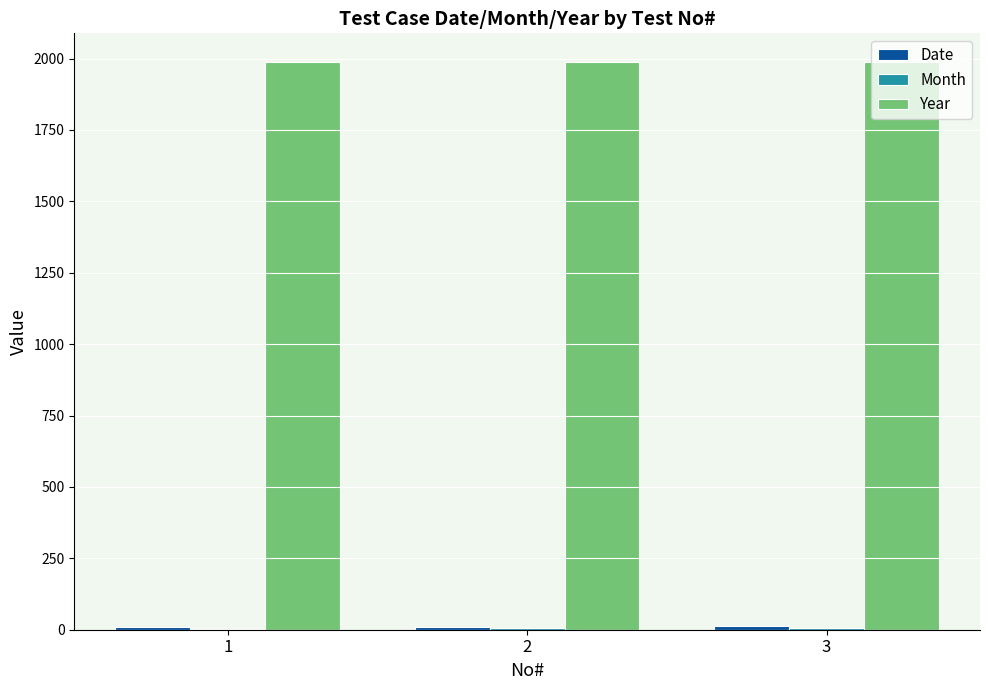

What is the maximum value shown in the chart?

1989